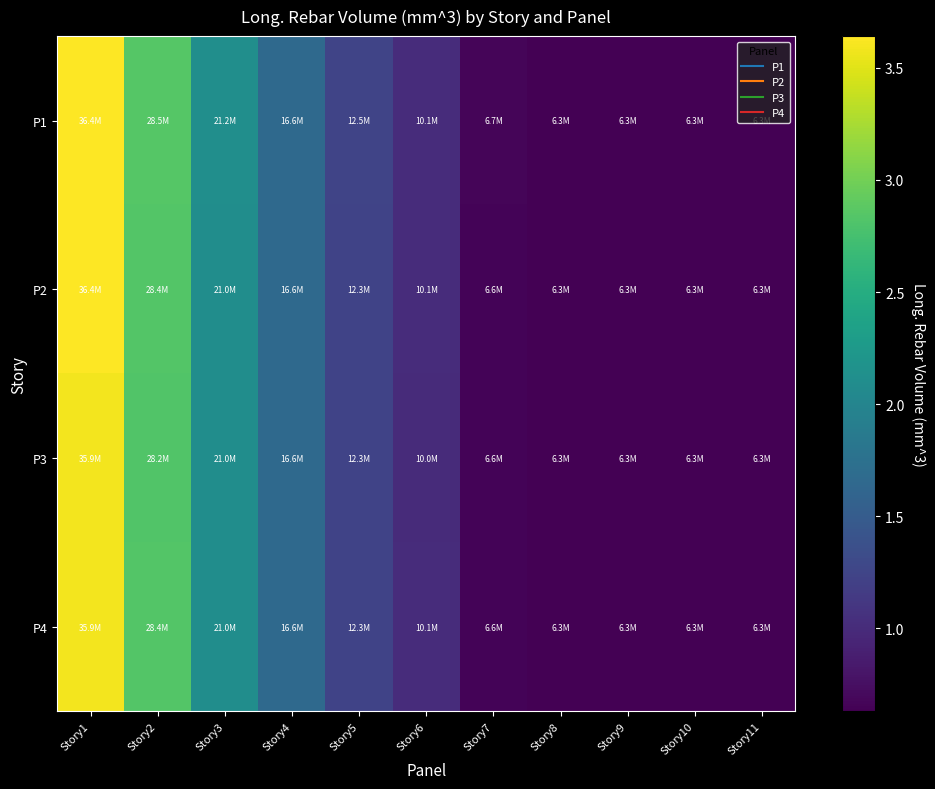

Reading right to left, list all the values displayed in this chart.

P1: Story11=6300000	Story10=6300000	Story9=6300000	Story8=6300000	Story7=6678000	Story6=10080000	Story5=12474000	Story4=16632000	Story3=21168000	Story2=28476000	Story1=36414000
P2: Story11=6300000	Story10=6300000	Story9=6300000	Story8=6300000	Story7=6552000	Story6=10080000	Story5=12348000	Story4=16632000	Story3=21042000	Story2=28350000	Story1=36414000
P3: Story11=6300000	Story10=6300000	Story9=6300000	Story8=6300000	Story7=6552000	Story6=9954000	Story5=12348000	Story4=16632000	Story3=21042000	Story2=28224000	Story1=35910000
P4: Story11=6300000	Story10=6300000	Story9=6300000	Story8=6300000	Story7=6552000	Story6=10080000	Story5=12348000	Story4=16632000	Story3=21042000	Story2=28350000	Story1=35910000